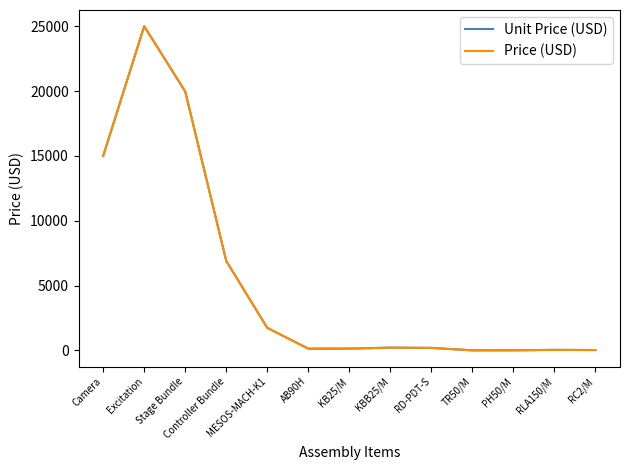

How many interior local peaks does the Price (USD) series have?

3